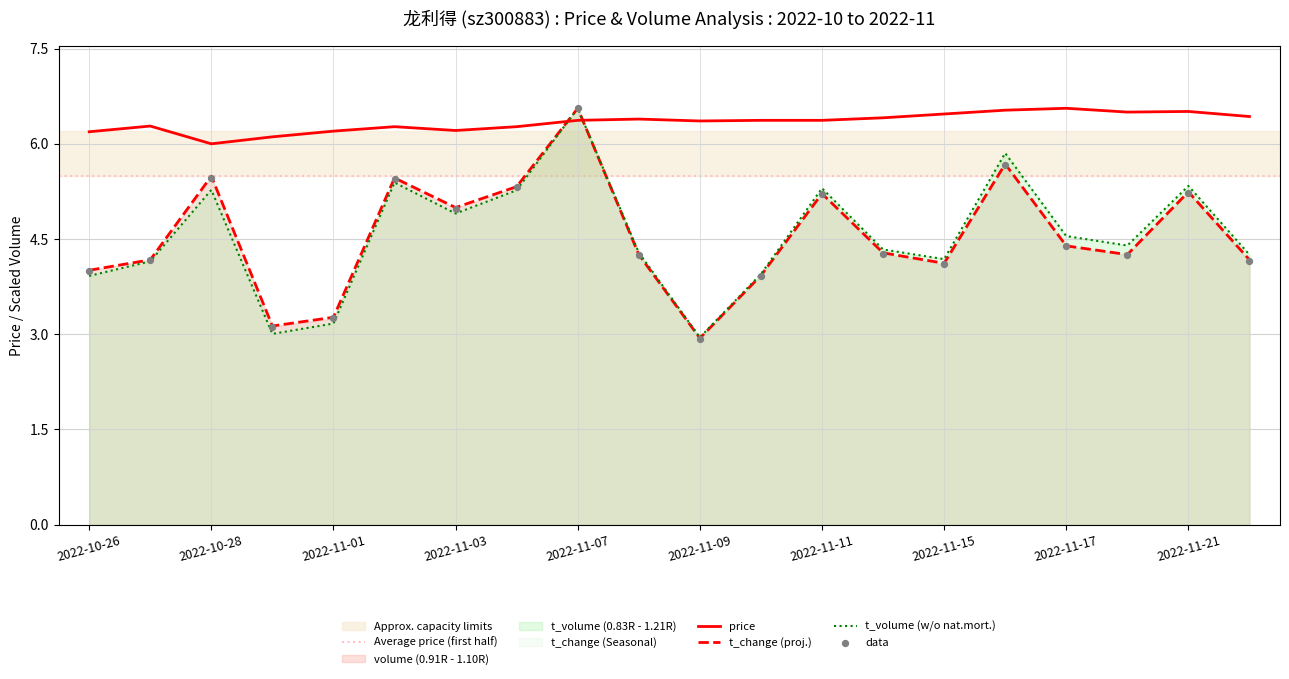

Is the value of t_volume (w/o nat.mort.) at 2022-10-28 greater than the value of t_change (proj.) at 2022-11-07?

No